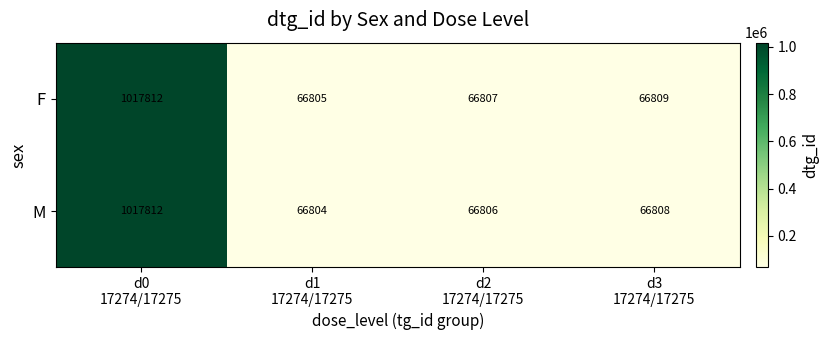

What is the maximum value shown in the chart?

1017812